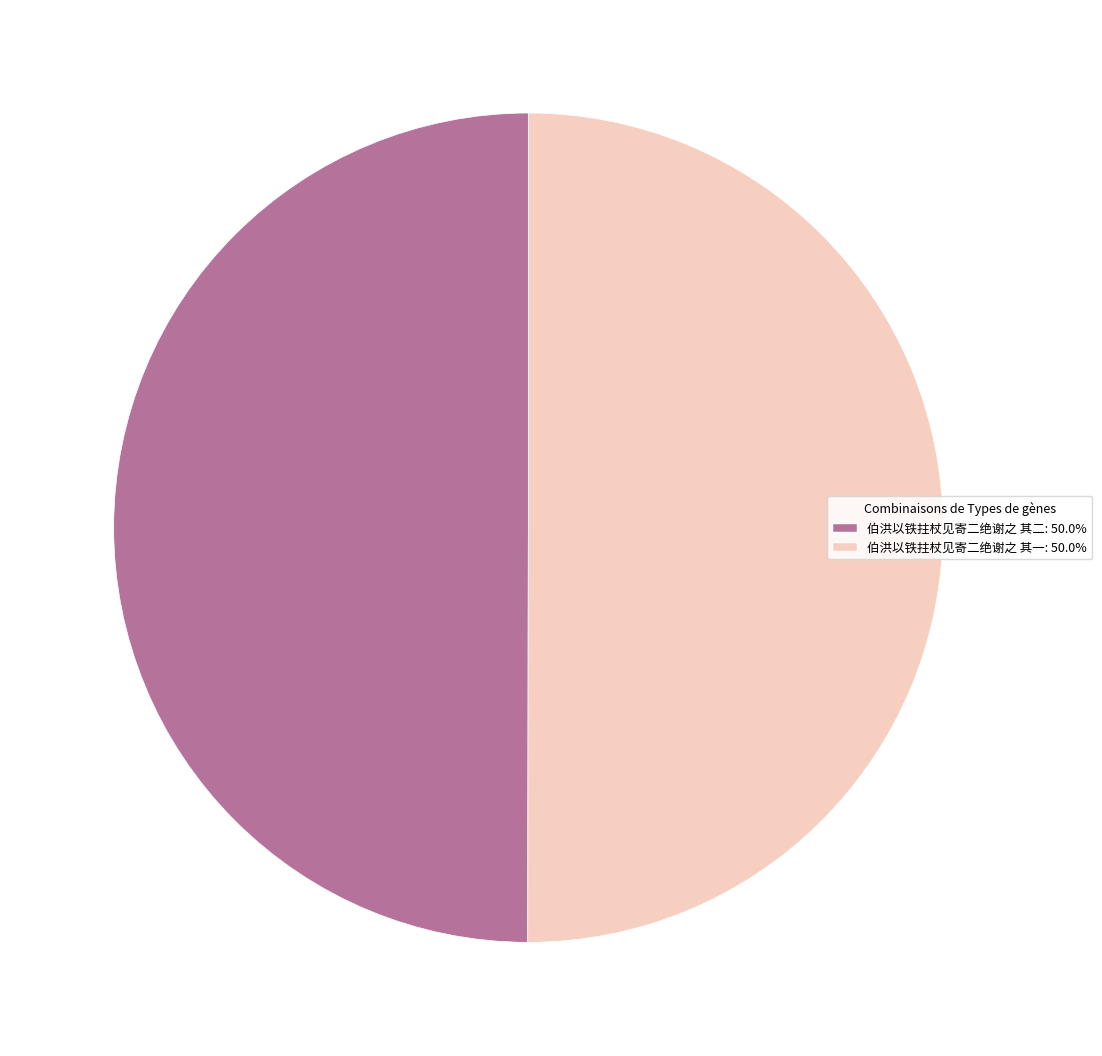

Combined, do 伯洪以铁拄杖见寄二绝谢之 其二: 50.0% and 伯洪以铁拄杖见寄二绝谢之 其一: 50.0% account for over 50%?

Yes